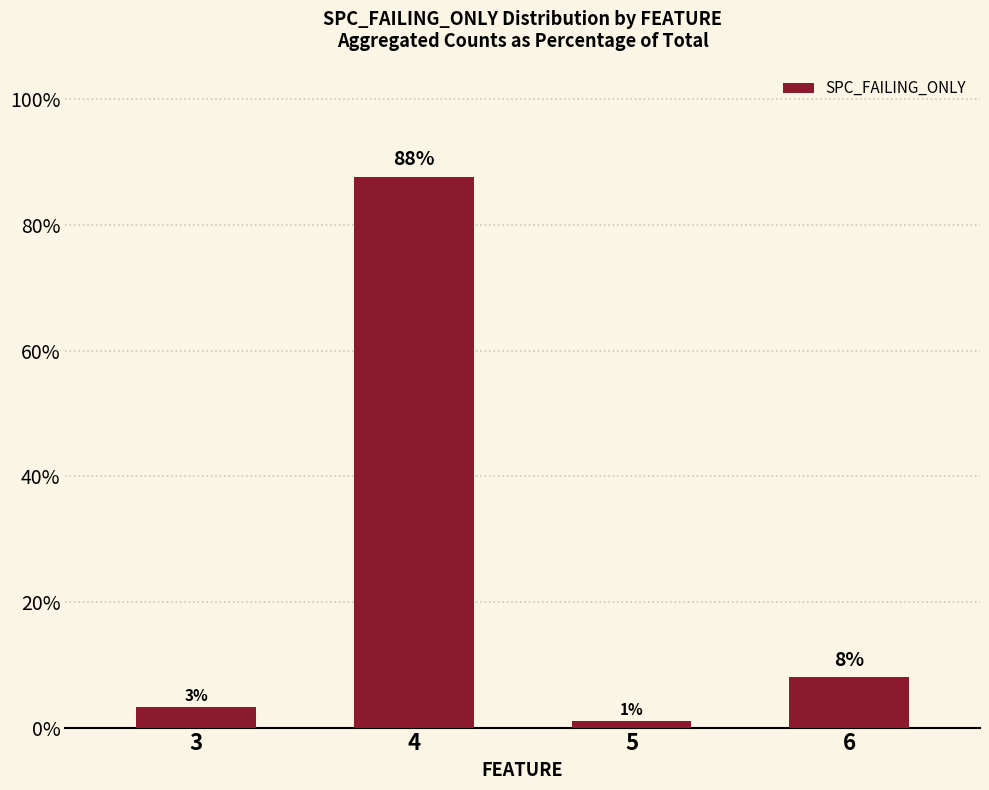

Approximately how many times larger is the value at 6 compared to 5?

7.3